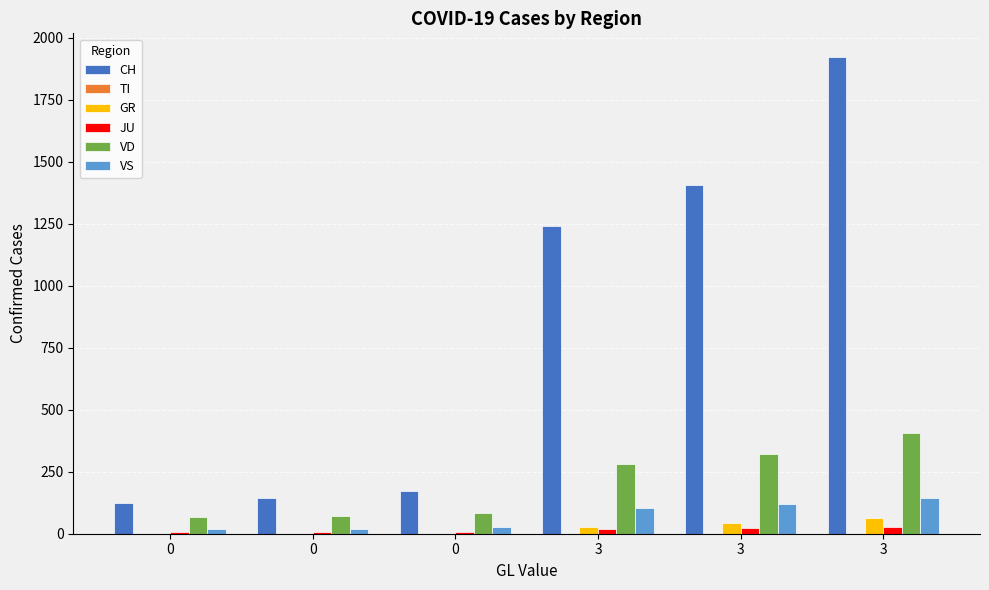

How many groups of bars are there?

6